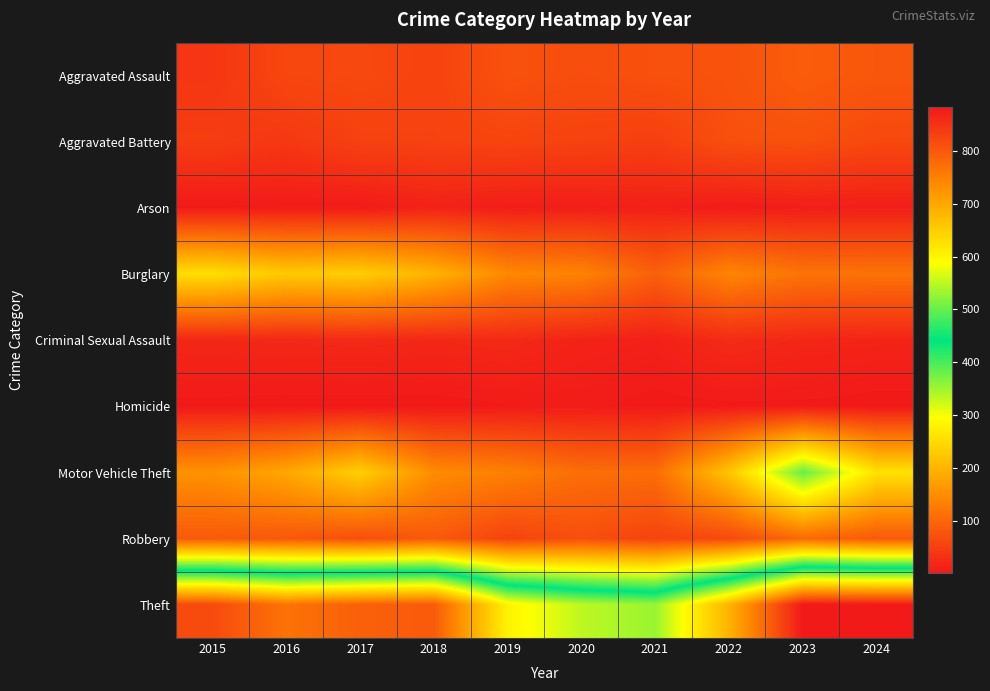

At how many categories does at least one series exceed 85?

10